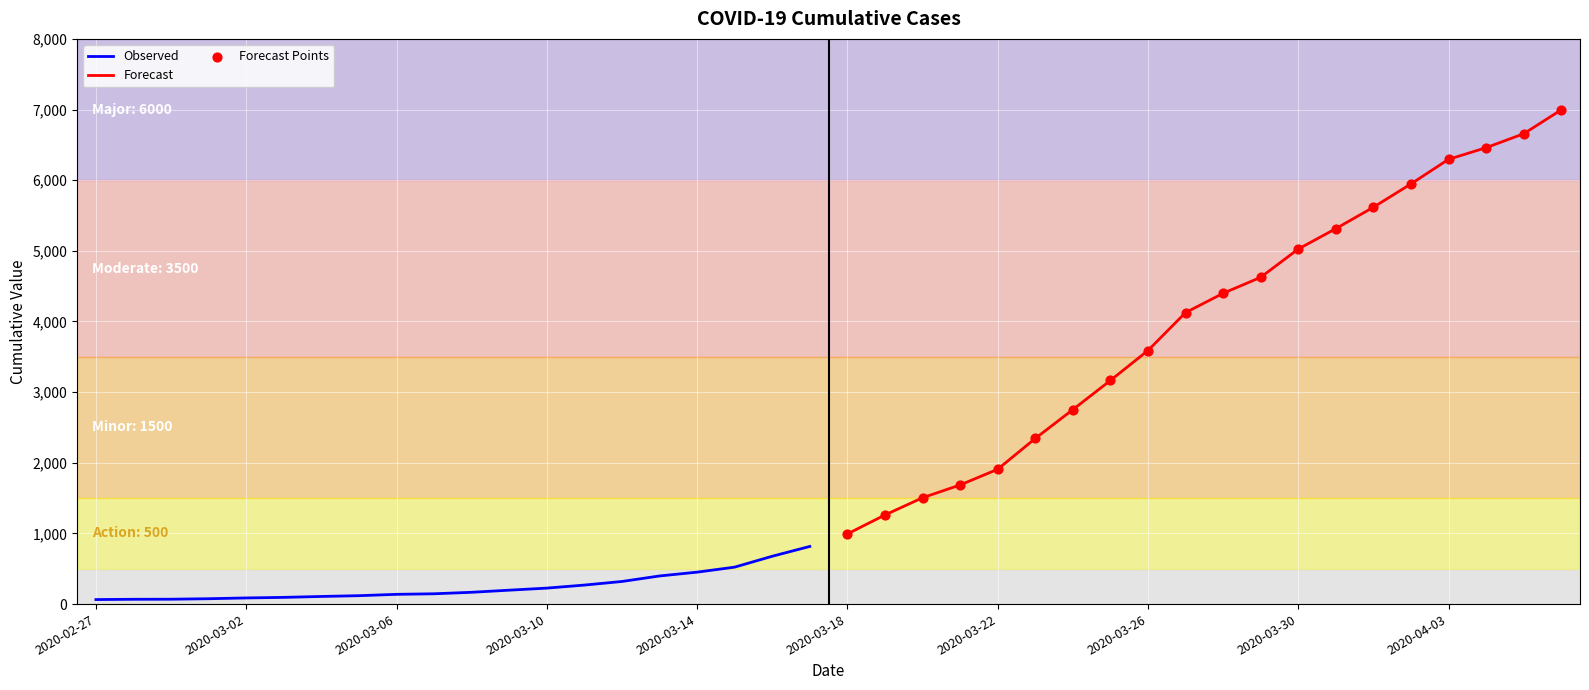

Is the value of Observed at 11 greater than the value of Forecast at 2020-03-10?

No